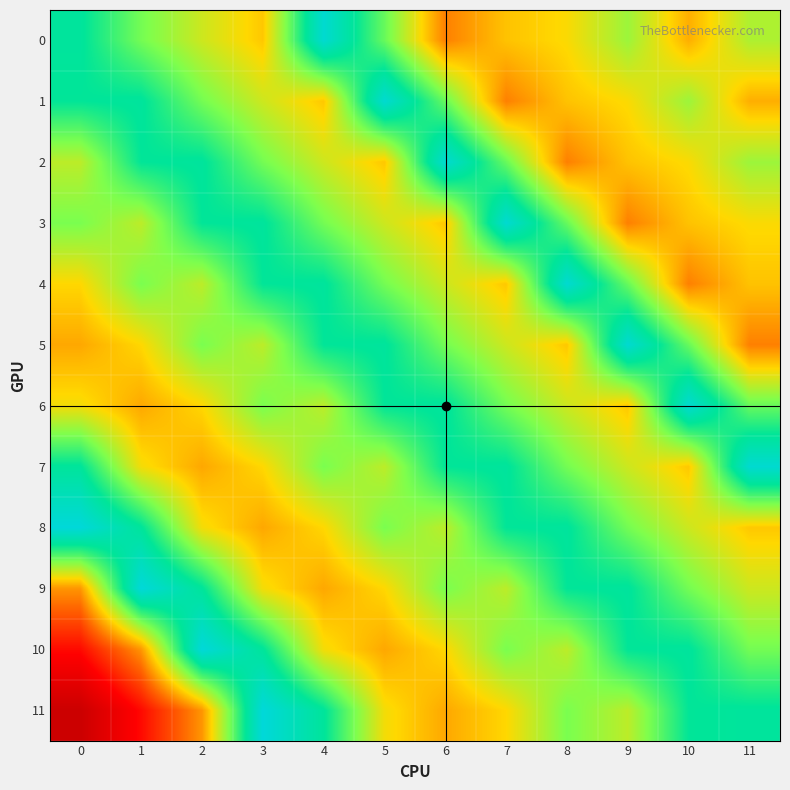

Which has a higher value, 7 or 4?

7